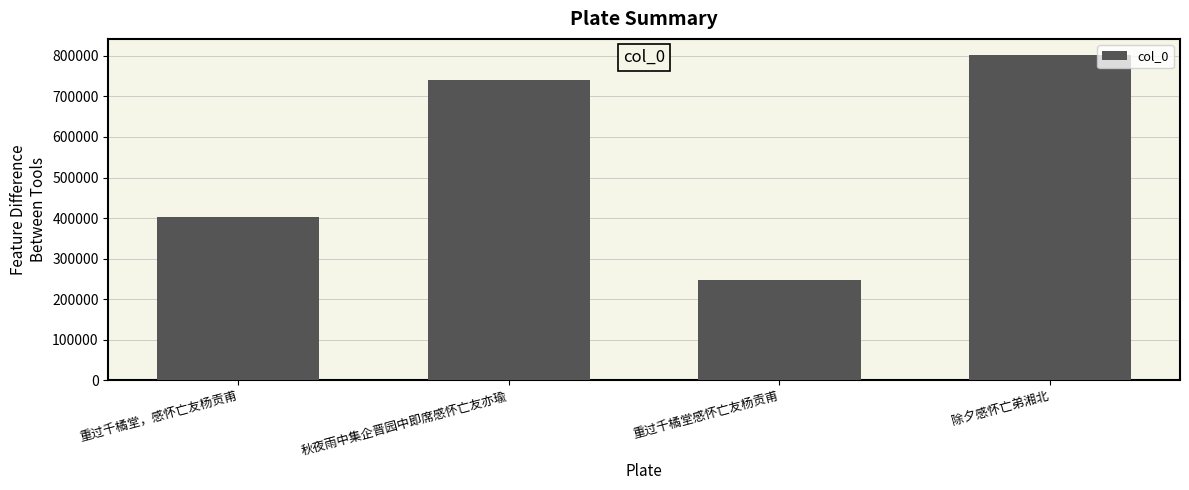

What is the ratio of the value at 重过千橘堂，感怀亡友杨贡甫 to the value at 秋夜雨中集企晋园中即席感怀亡友亦瑜?

0.5